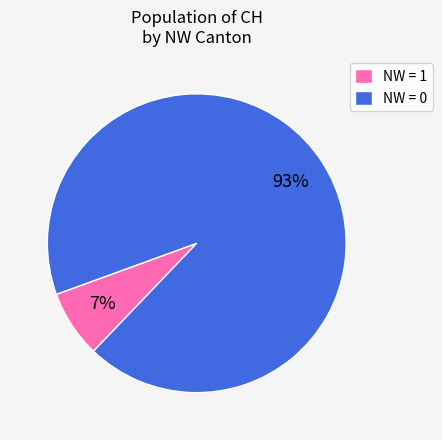

Rank the categories by value from highest to lowest.

NW = 0, NW = 1